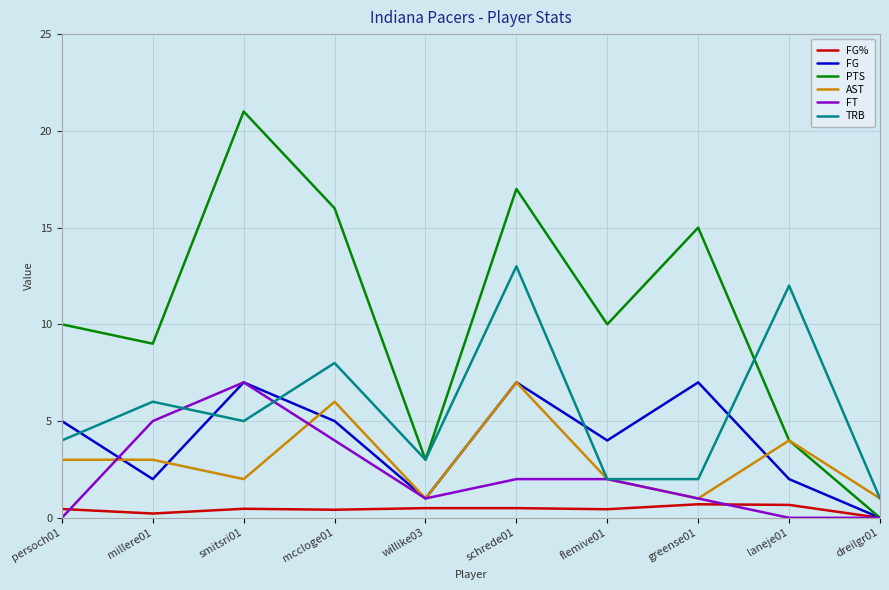

True or false: FG has more than 0 interior local peaks.

True